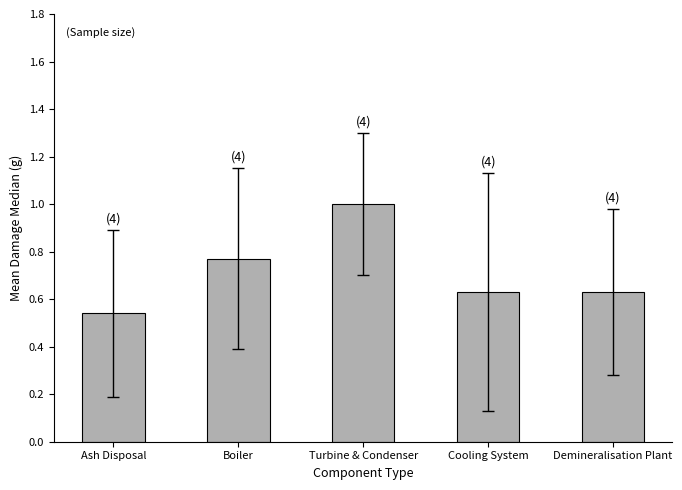

What is the average value?

0.7